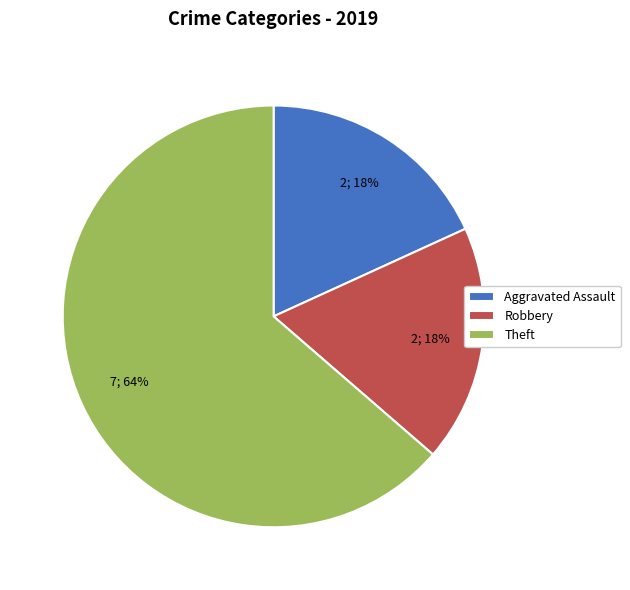

Does Theft represent more than half of the total?

Yes